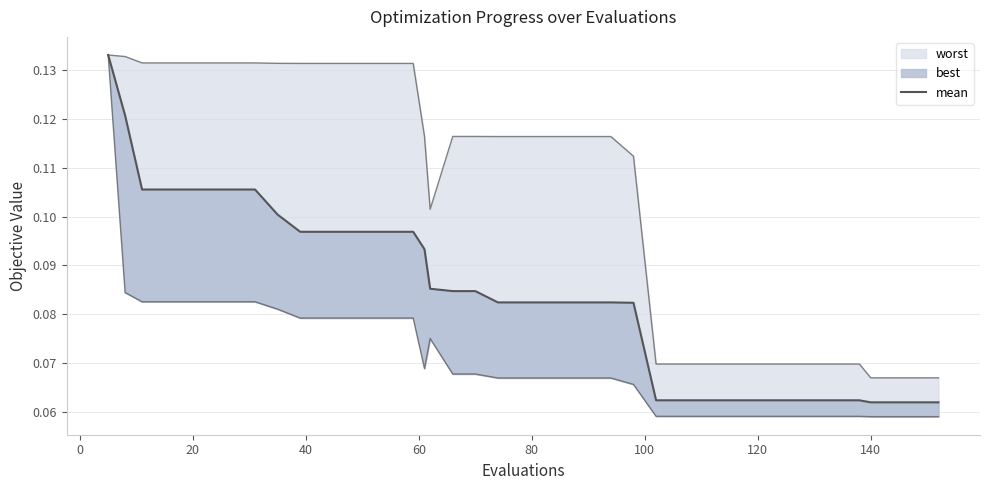

How many lines are shown in the chart?

1